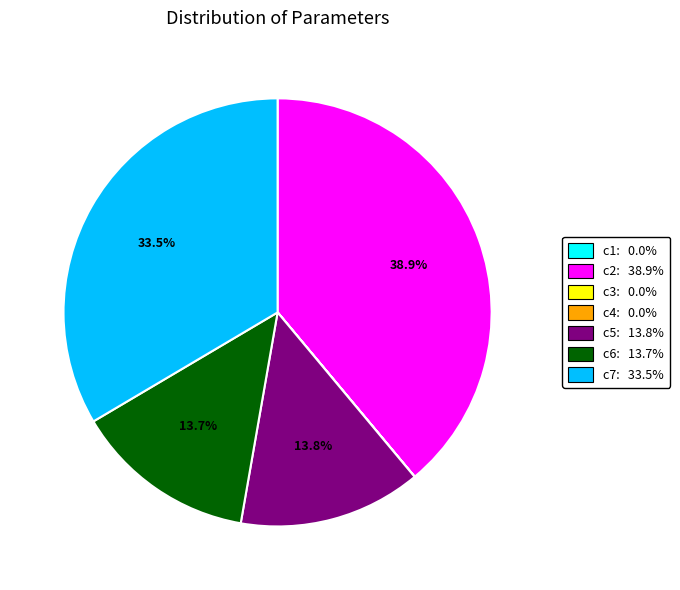

To the nearest percent, what portion does c5 represent?

14%